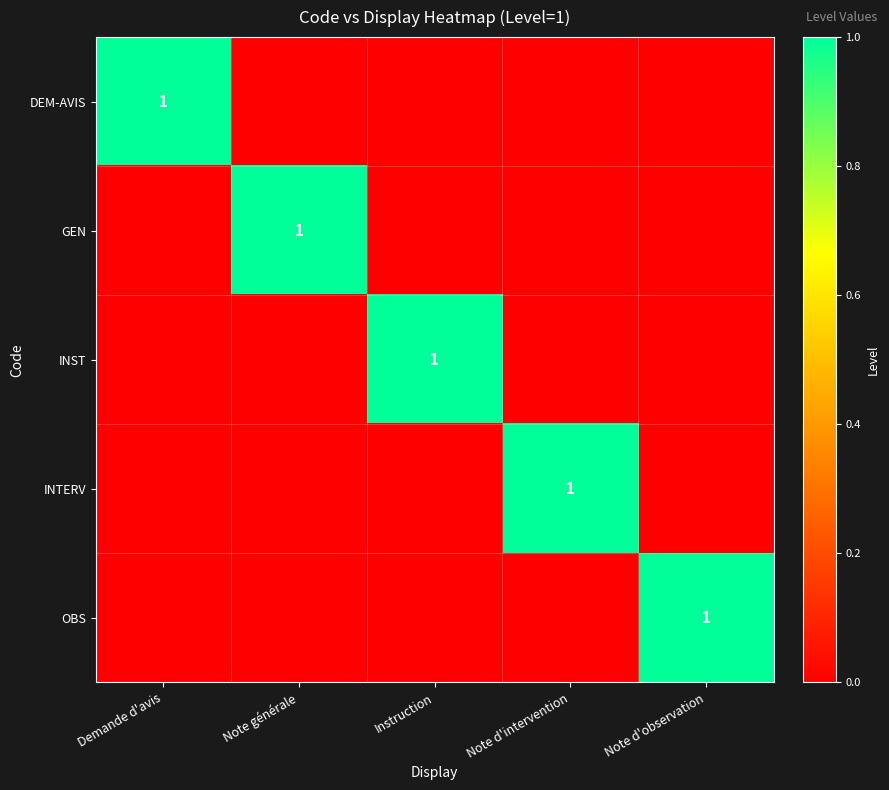

The DEM-AVIS series shows 1 at Demande d'avis. True or false?

True